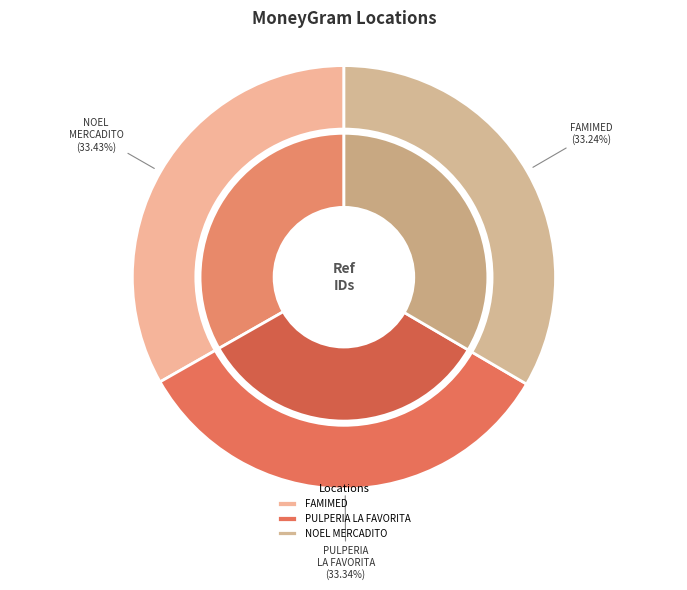

To the nearest percent, what is the average slice percentage?

33%